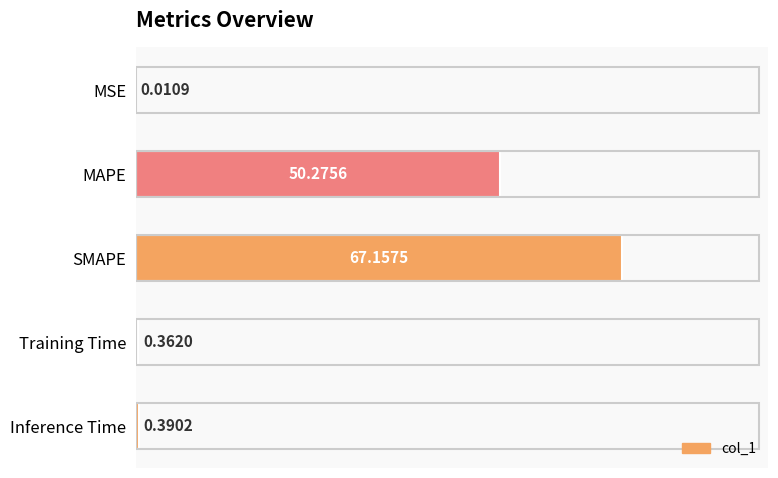

What is the sum of all values?

118.2